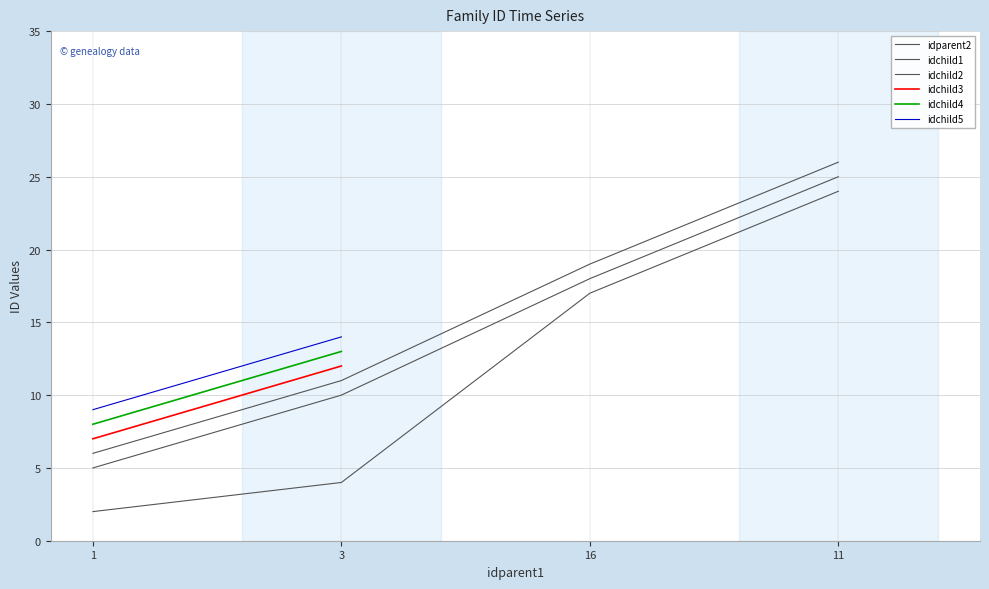

Which series changed the most between 1 and 11?

idparent2